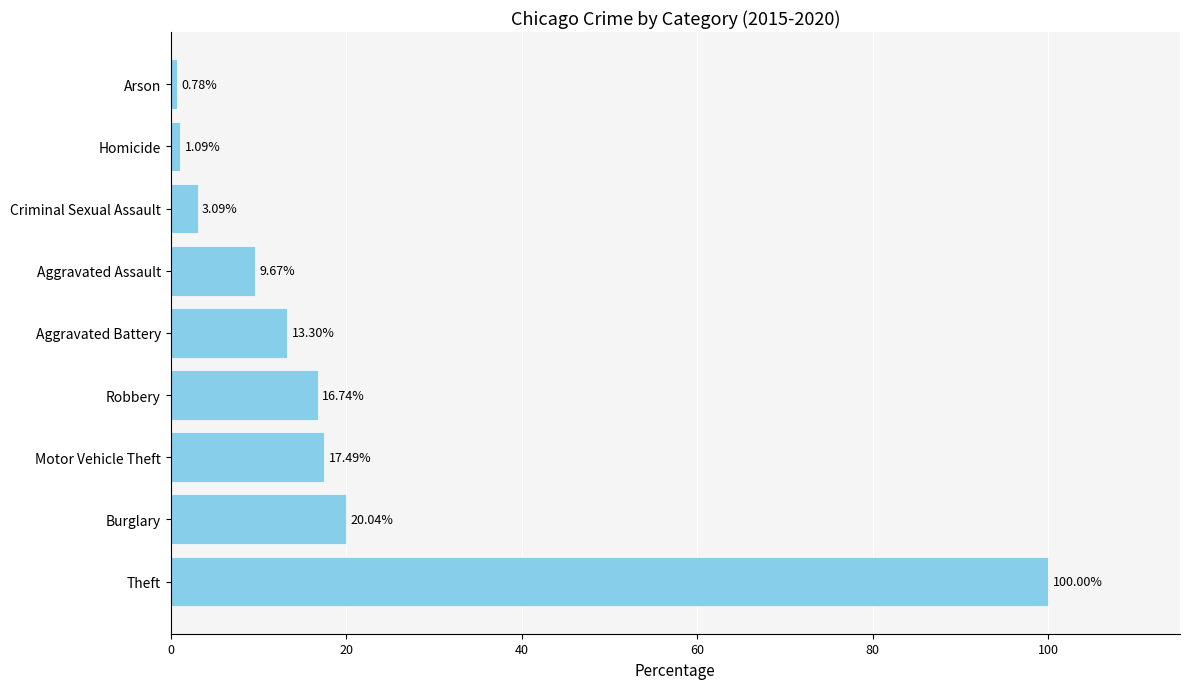

Which label corresponds to the smallest value in the chart?

Arson